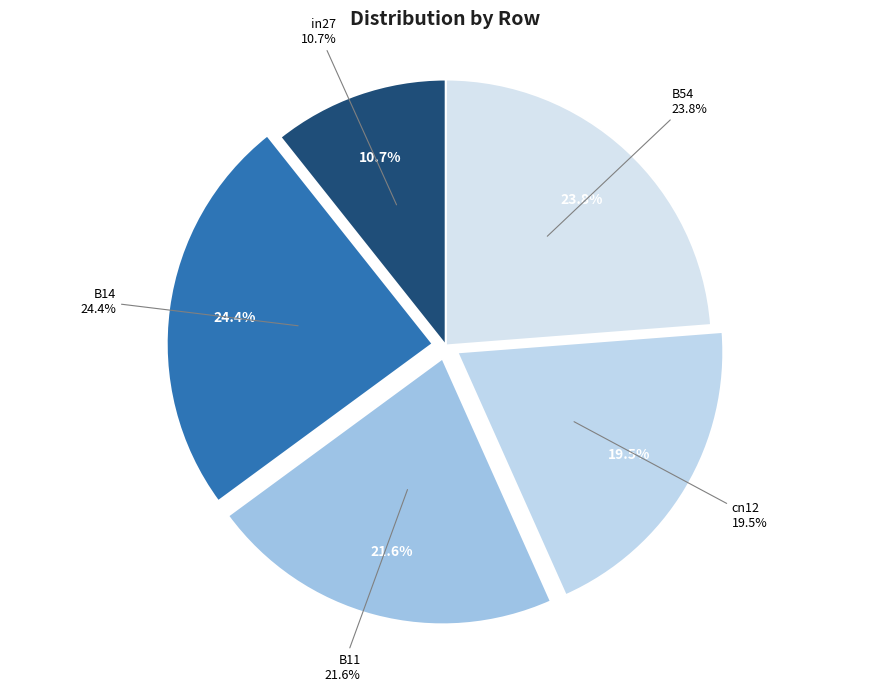

To the nearest percent, what is the combined percentage of B54 and cn12?

43%